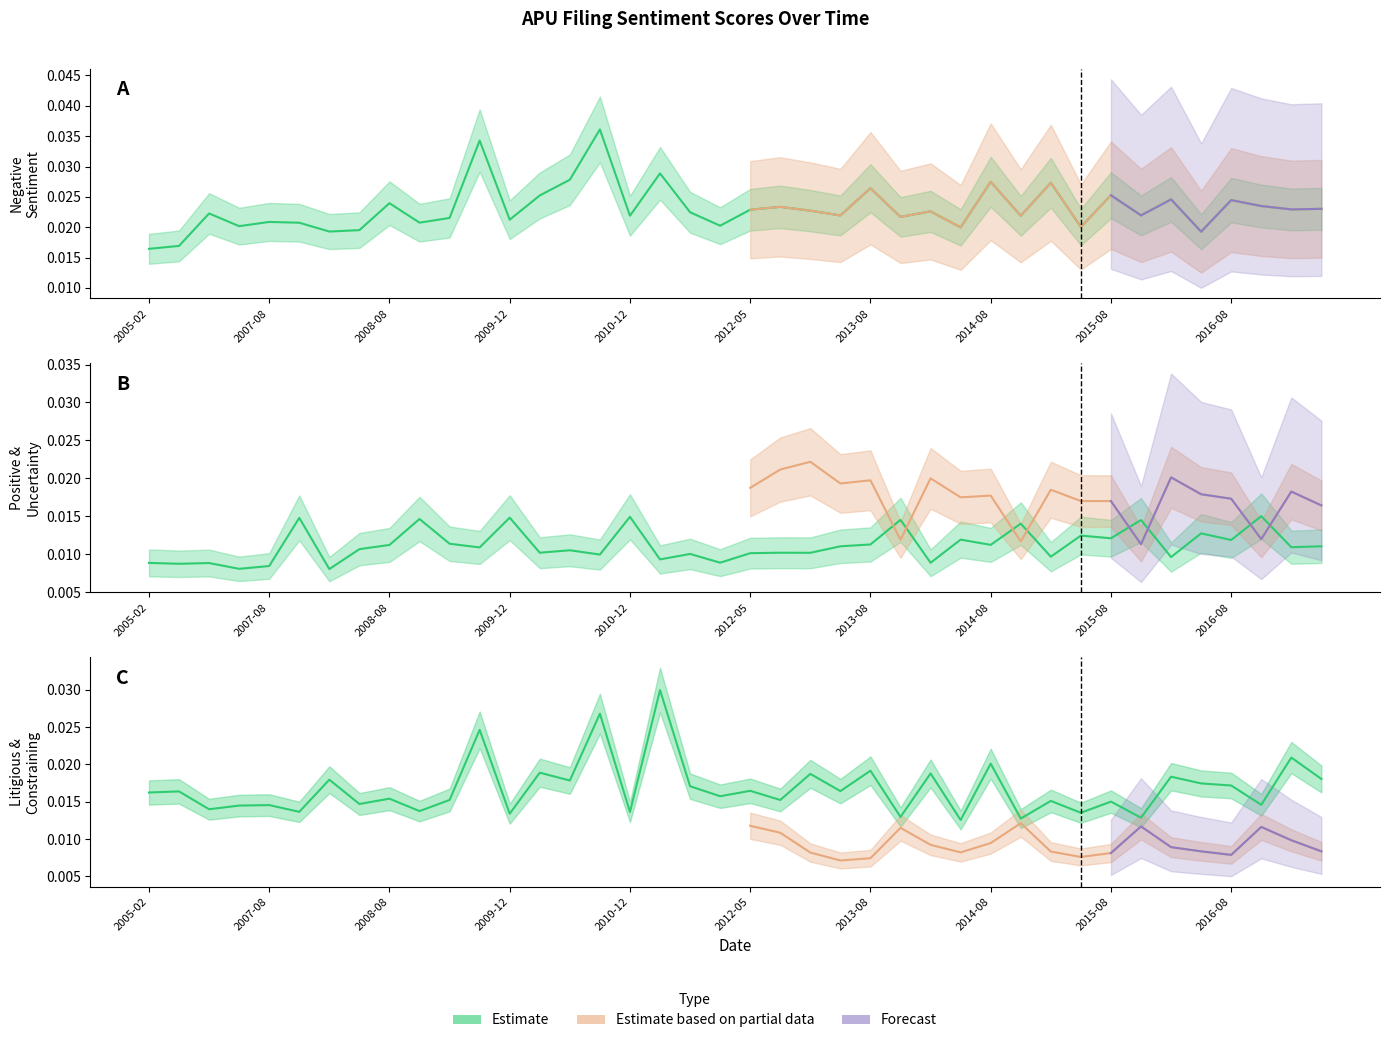

How many Negative values are between 0 and 1?

40